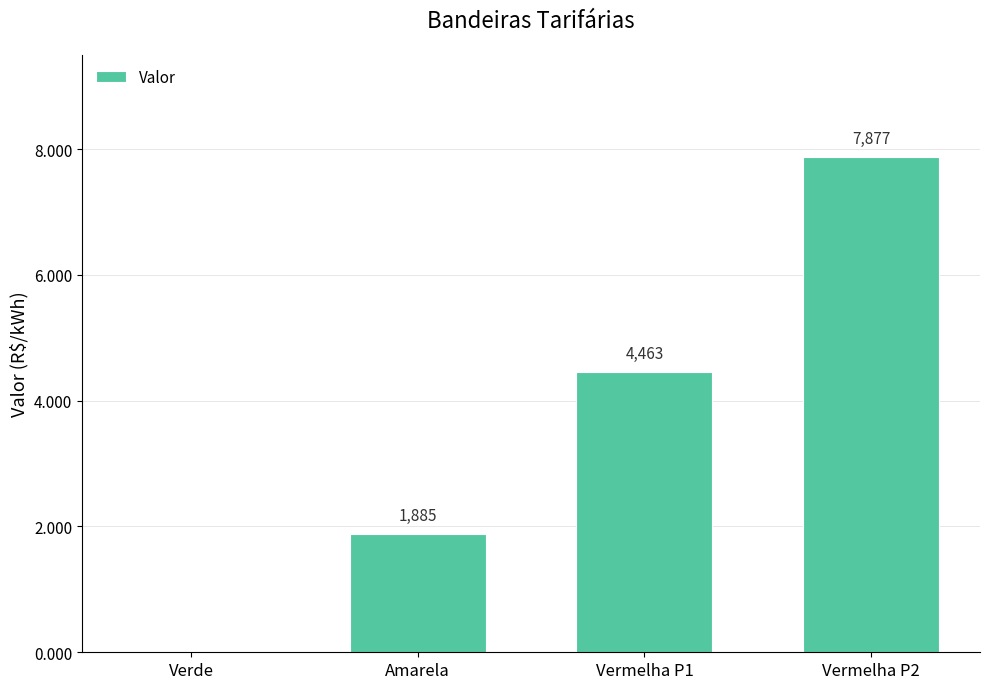

How many values are below 4?

2